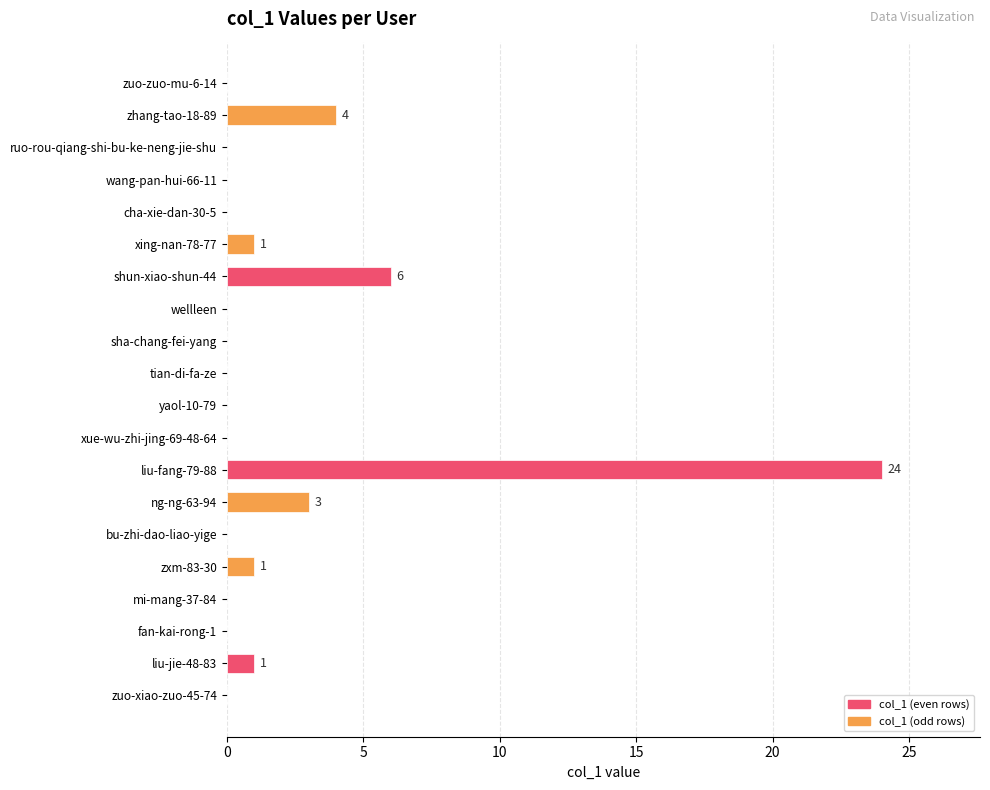

What is the sum of the values at shun-xiao-shun-44 and zhang-tao-18-89?

10